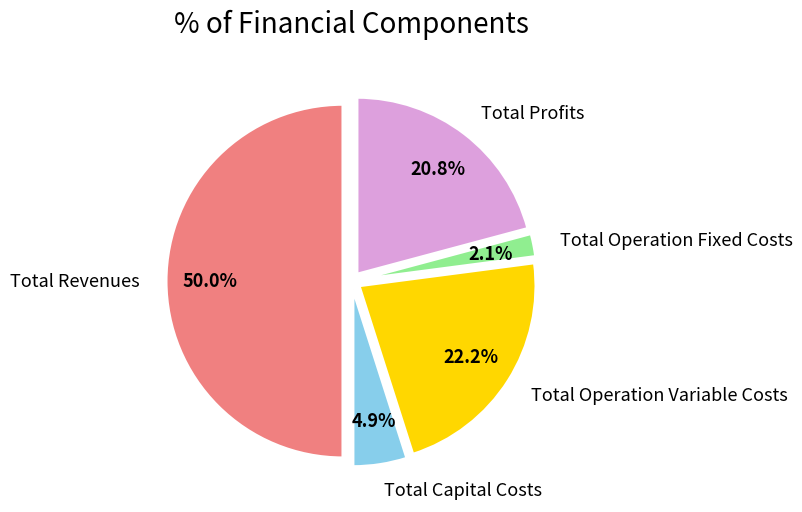

What portion of the pie excludes Total Profits?

79.2%